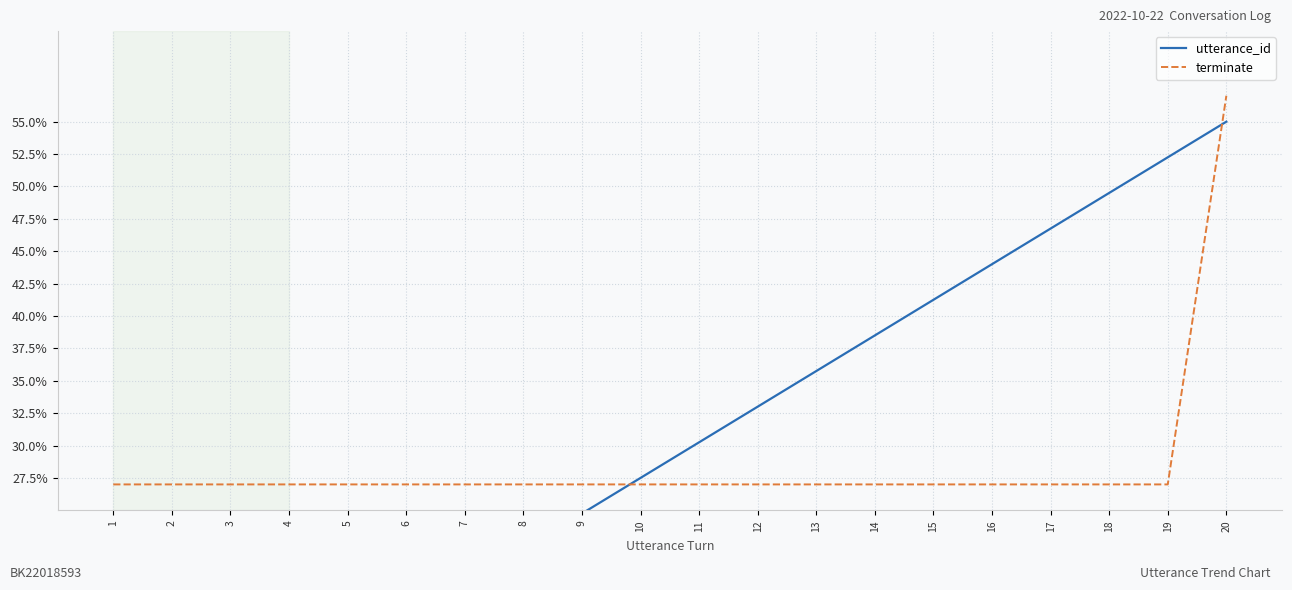

What is the lowest value of the utterance_id series?

2.8